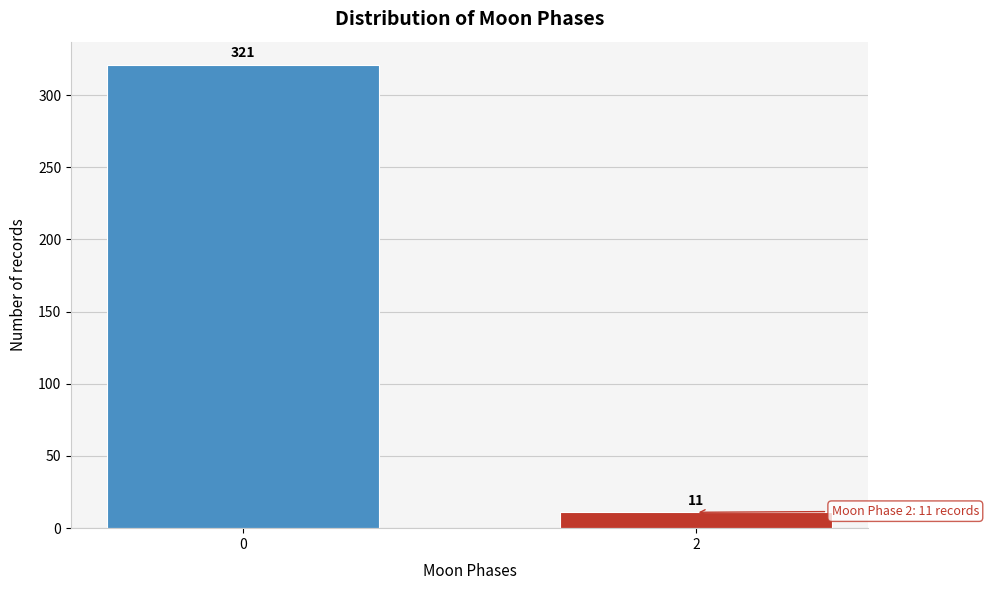

Reading left to right, list all the values displayed in this chart.

321	11